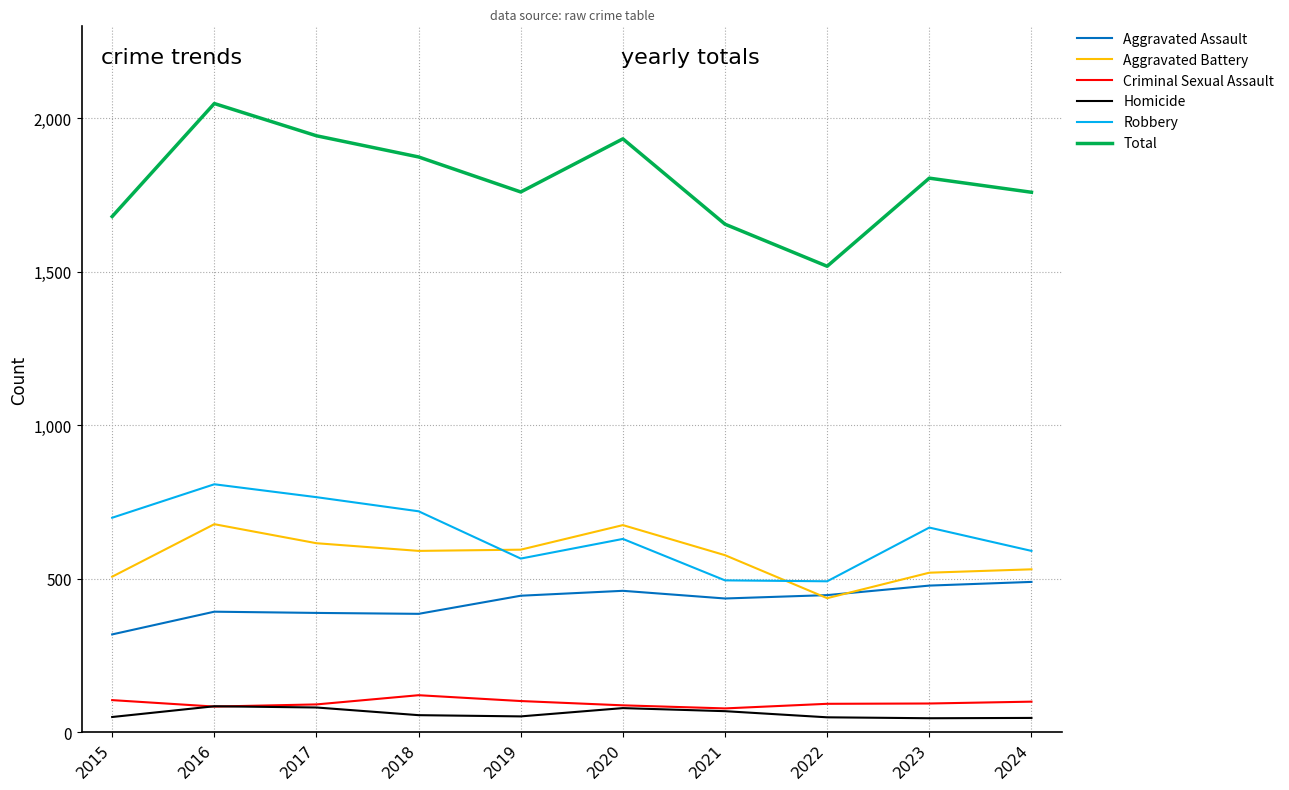

Is the value of Aggravated Assault at 2023 greater than the value of Robbery at 2024?

No